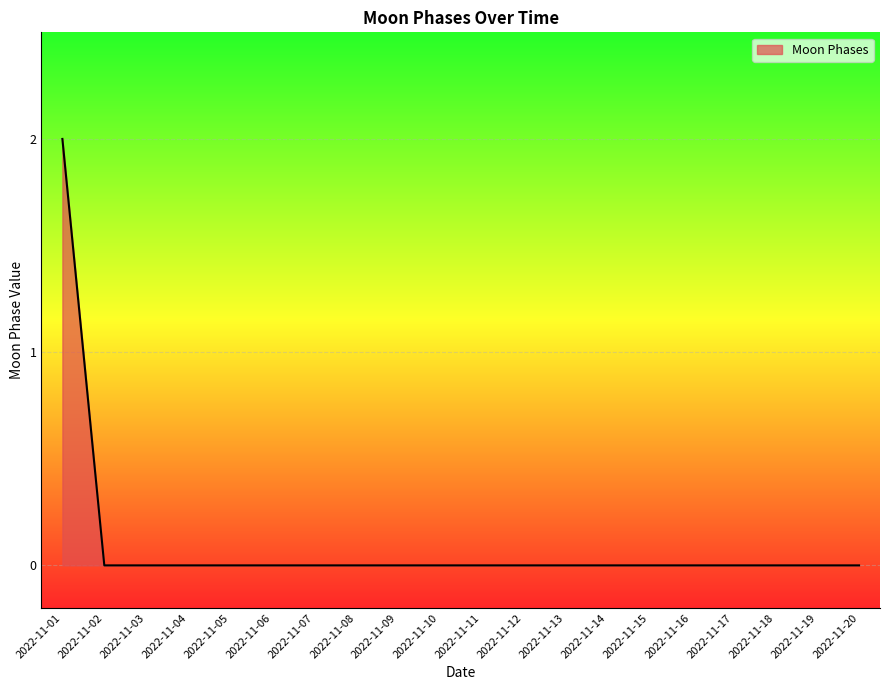

Which label corresponds to the largest value in the chart?

2022-11-01